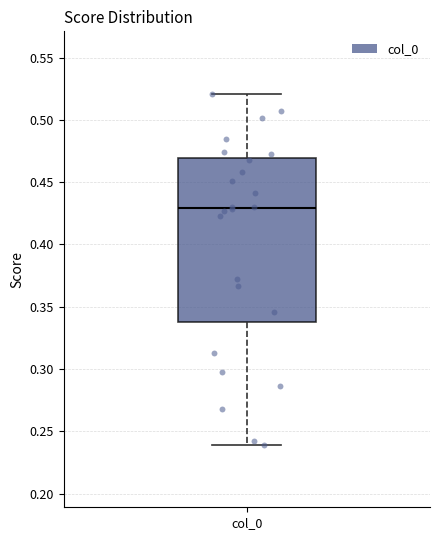

Where does the median line of the box for col_0 sit on the y-axis? The values are not printed on the chart, so give them approximately, as read against the axis.

0.430